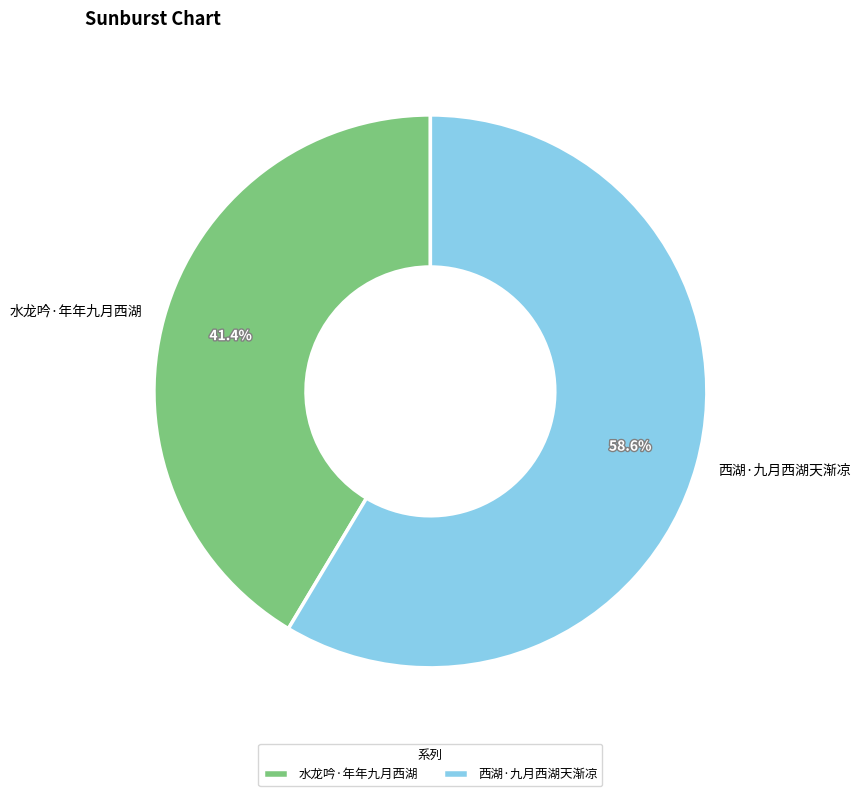

How many slices are in this pie chart?

2